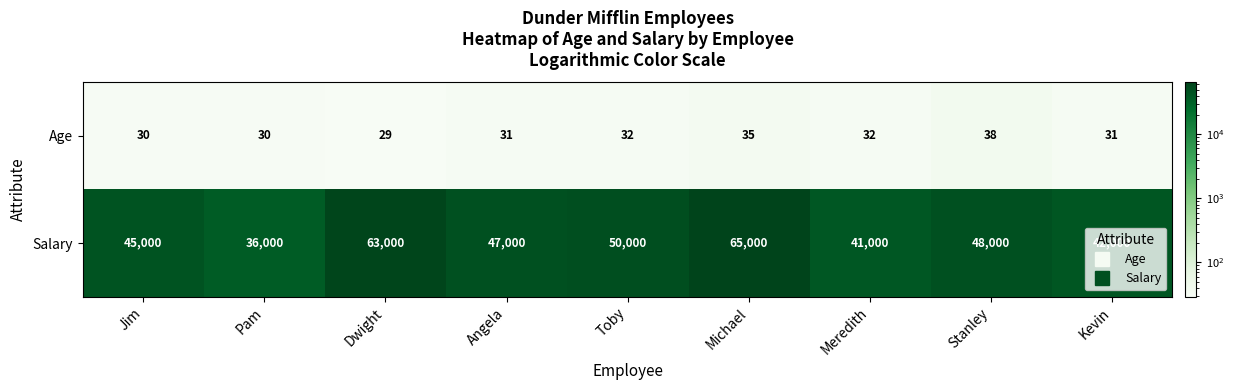

What is the smallest value displayed?

29